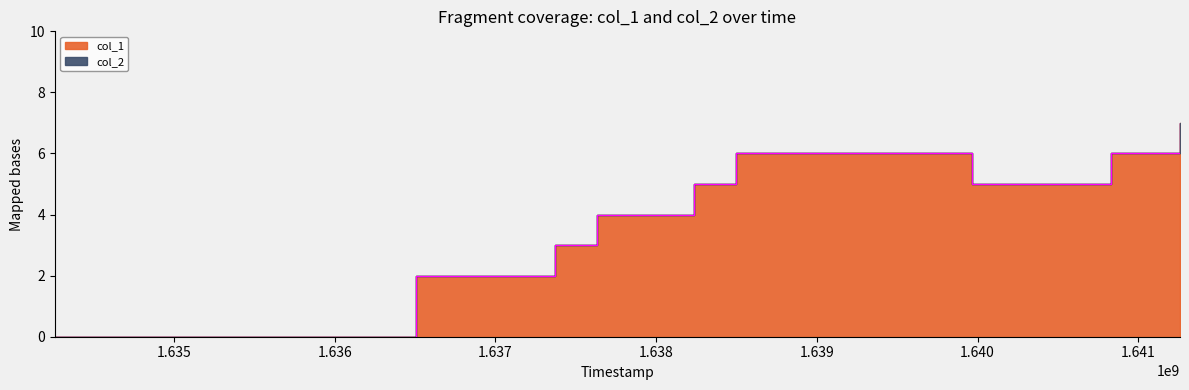

How many values are above zero?

8